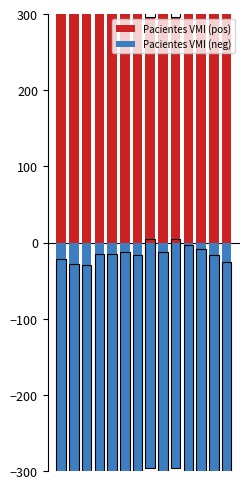

What is the difference between the maximum and minimum values in the Pacientes VMI (pos) series?

34